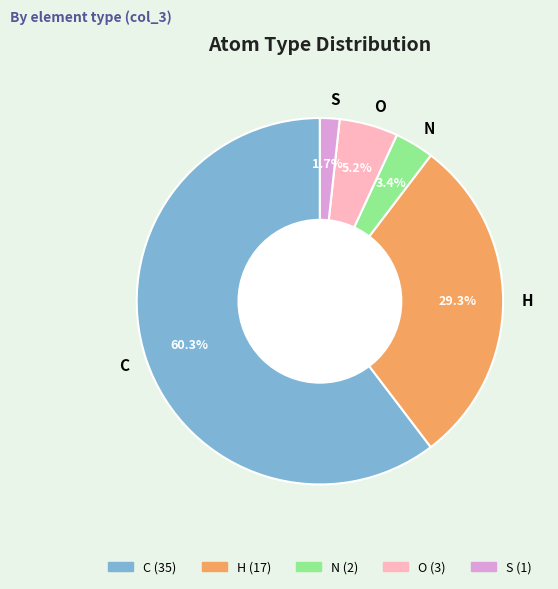

How many slices are in this pie chart?

5